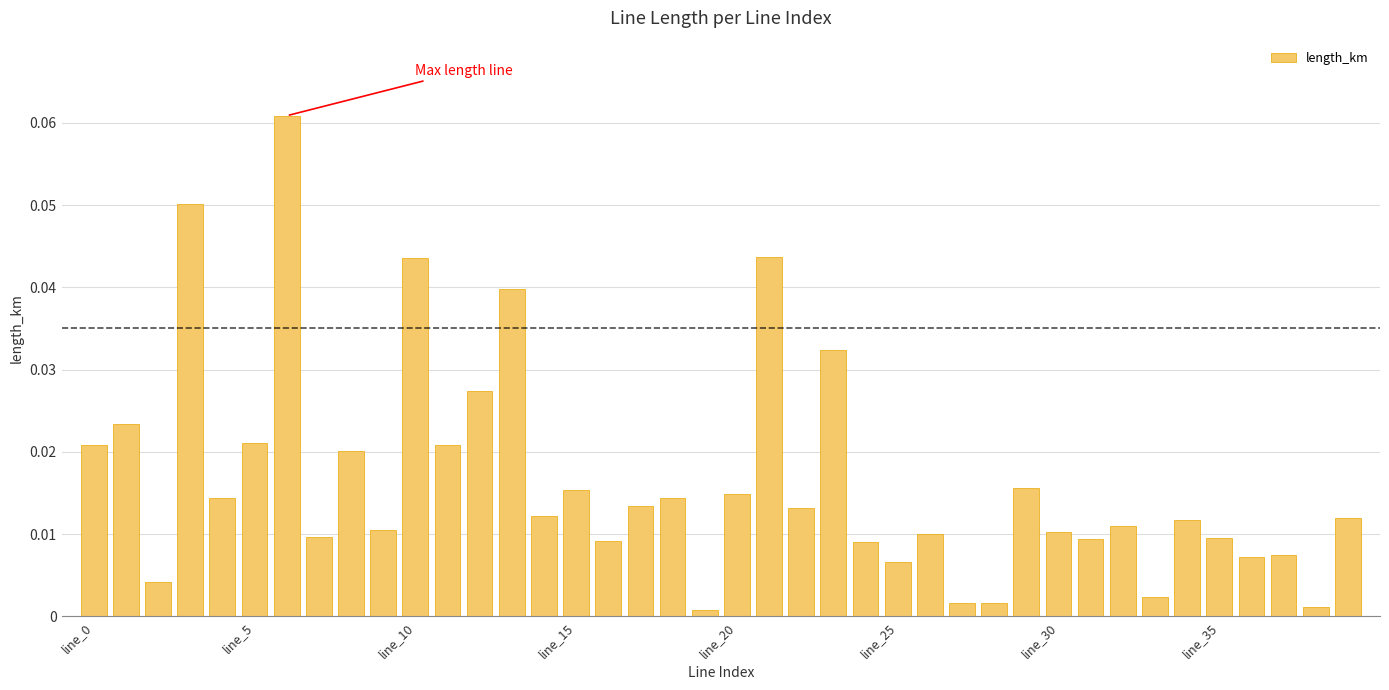

What is the sum of all values?

0.7